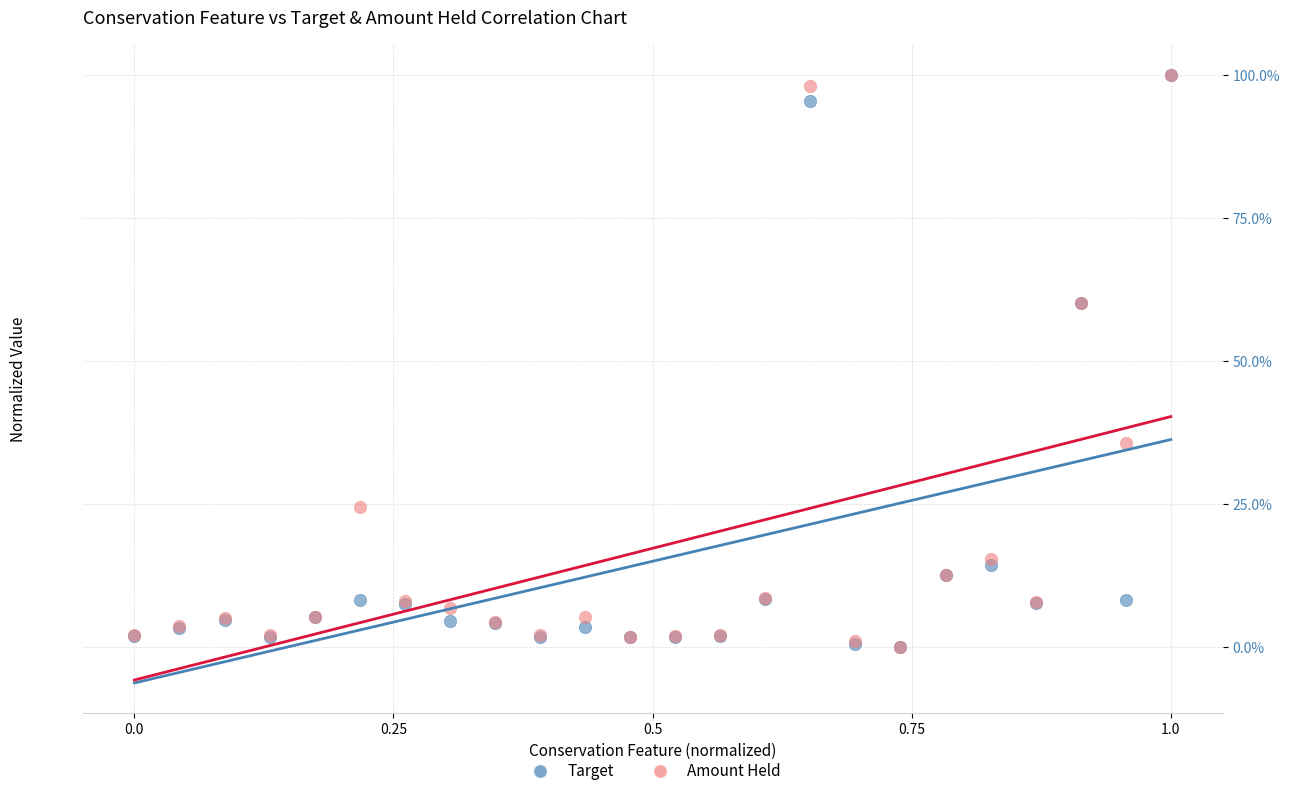

What are all the series names shown in the legend?

Target, Amount Held